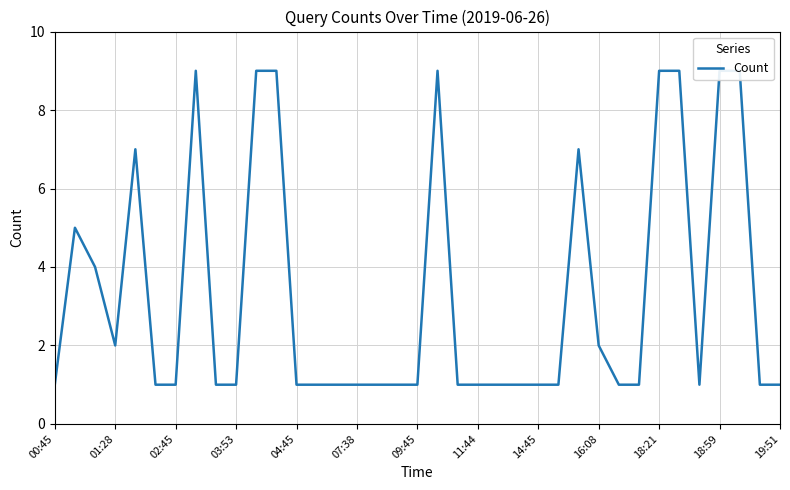

What is the average value?

3